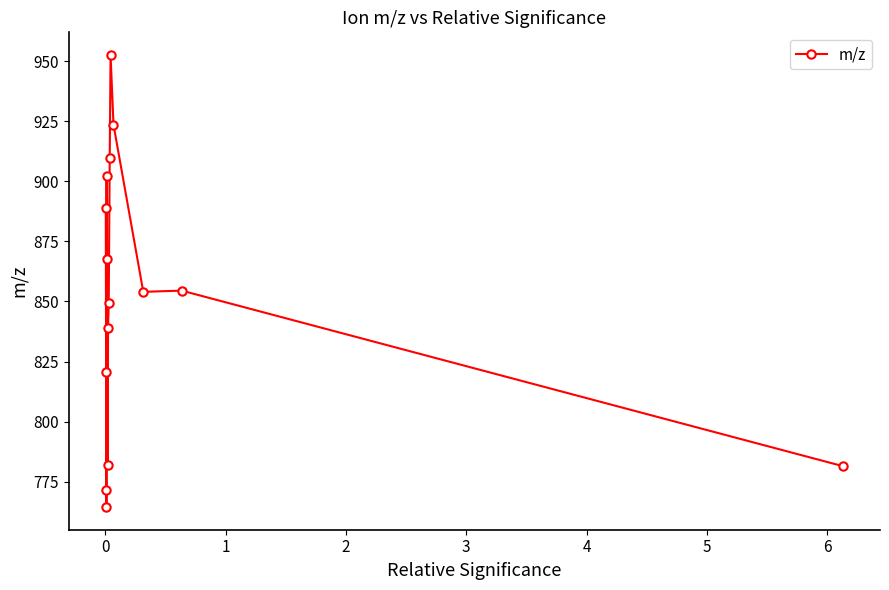

What is the value of the 5th point from the left?

902.0